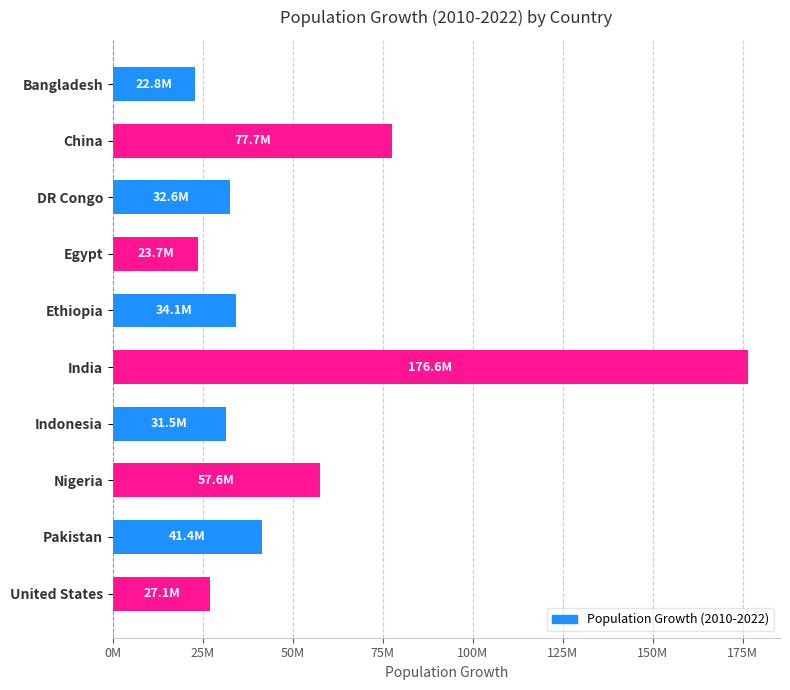

Does the chart contain any negative values?

No